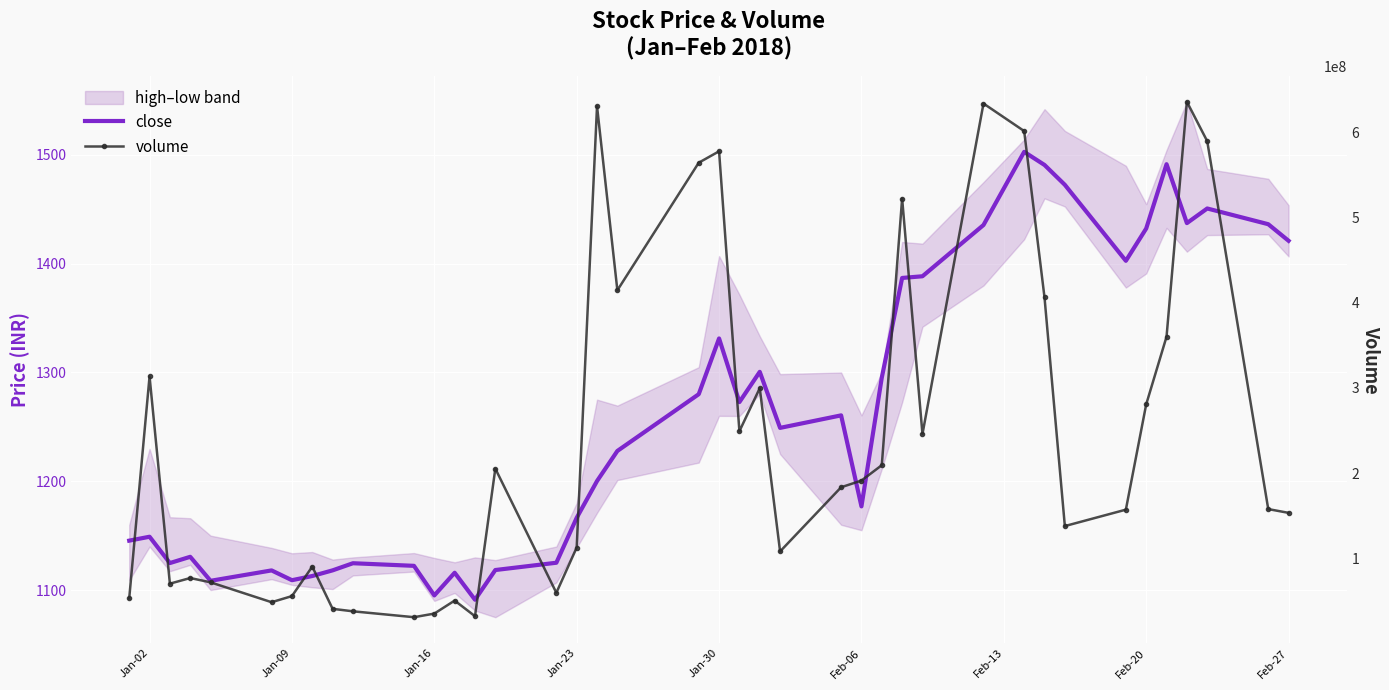

In close, how many points are lower than both neighbors (excluding endpoints)?

10